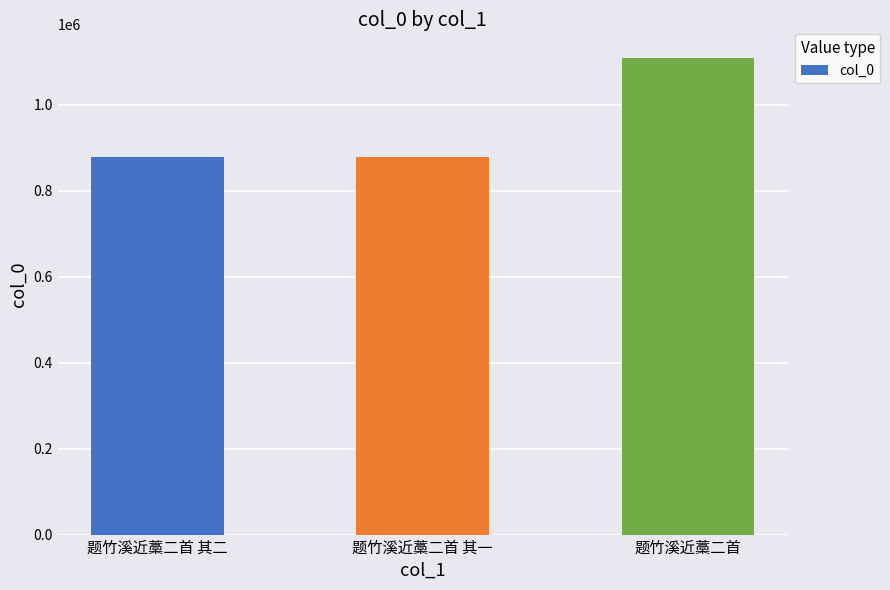

The value at 题竹溪近藁二首 其二 is 878022. True or false?

True